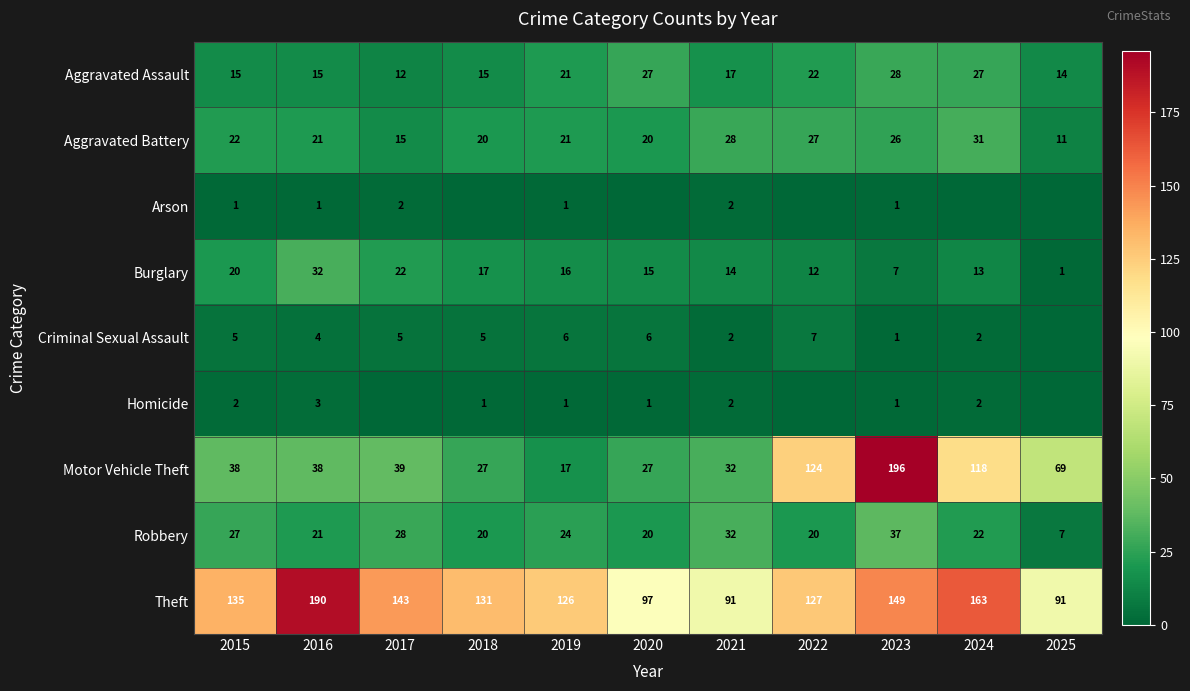

Which series changed the most between 2021 and 2023?

Motor Vehicle Theft